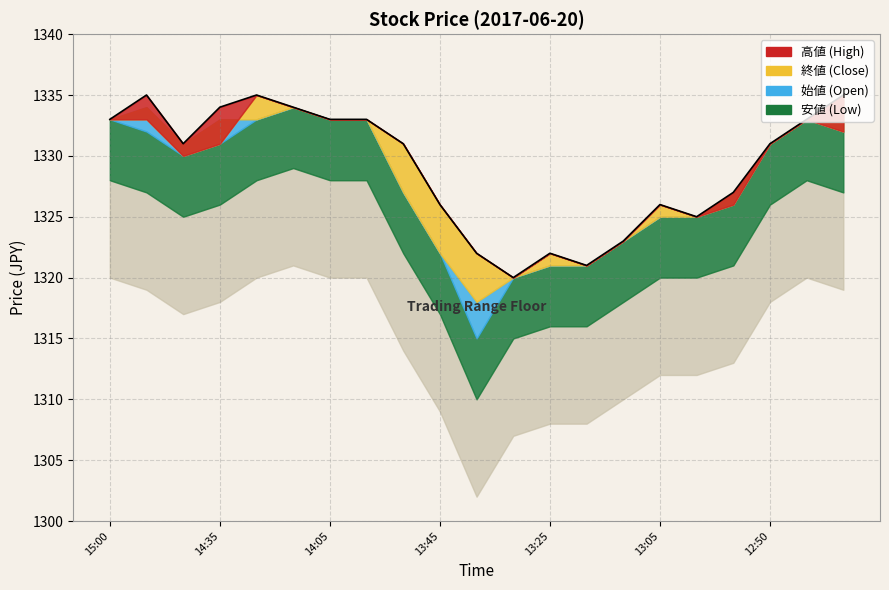

True or false: 終値 and 高値 intersect in this chart.

False